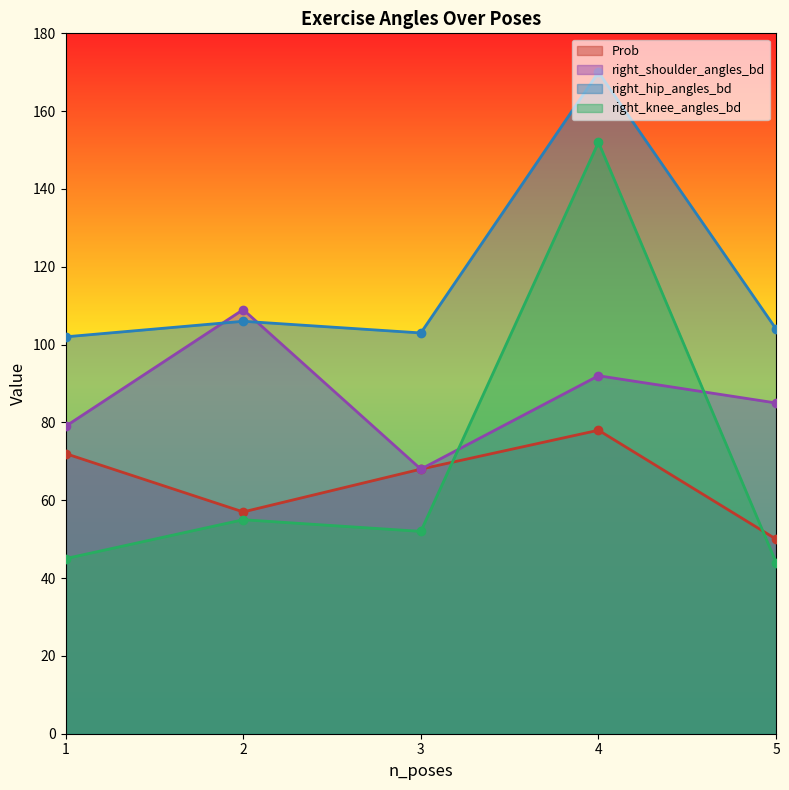

Where is the first local minimum for right_hip_angles_bd?

3